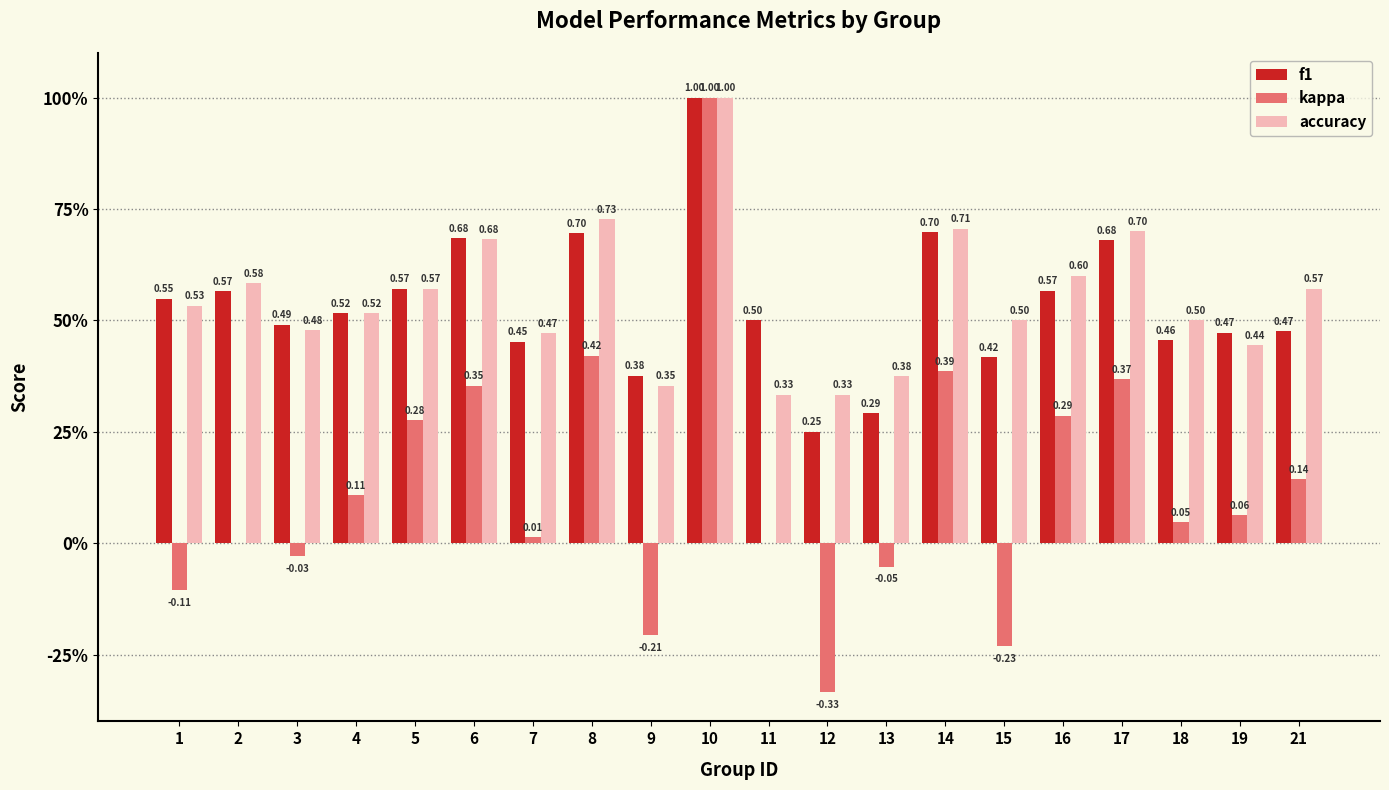

What are all the series names shown in the legend?

f1, kappa, accuracy